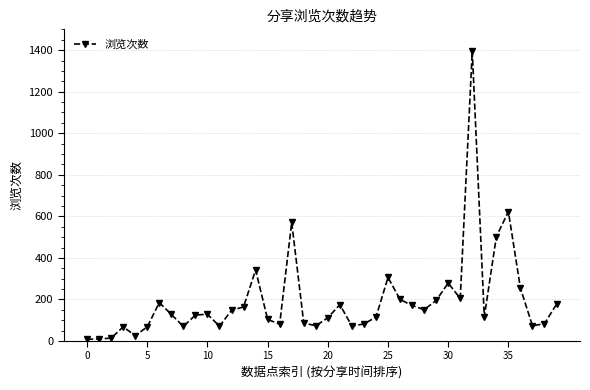

What is the maximum value shown in the chart?

1395